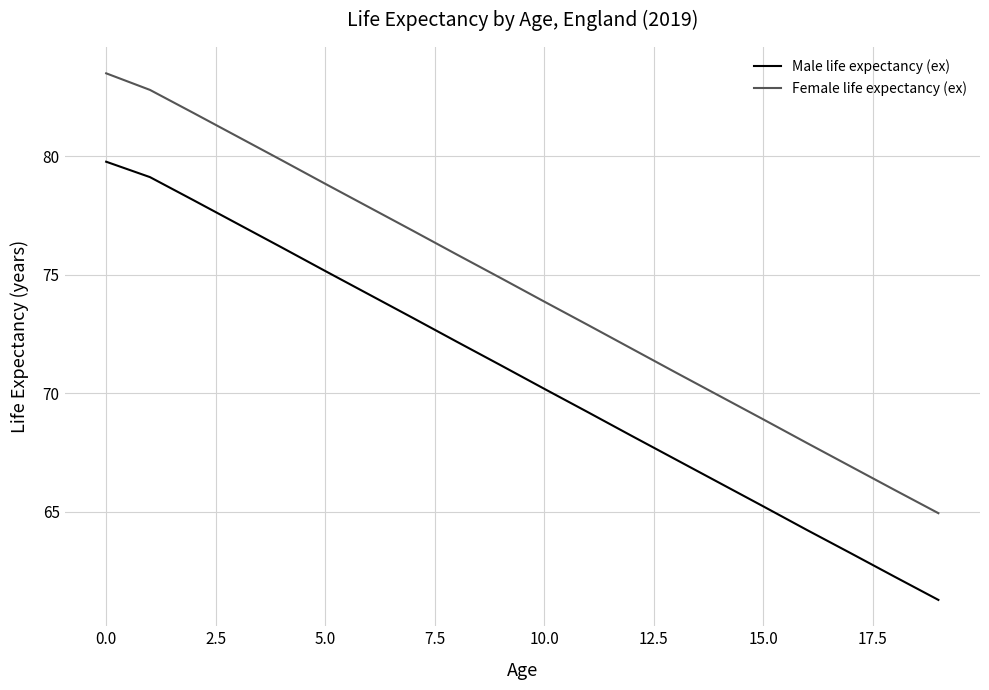

What is the average value of the Male life expectancy (ex) series?

70.7